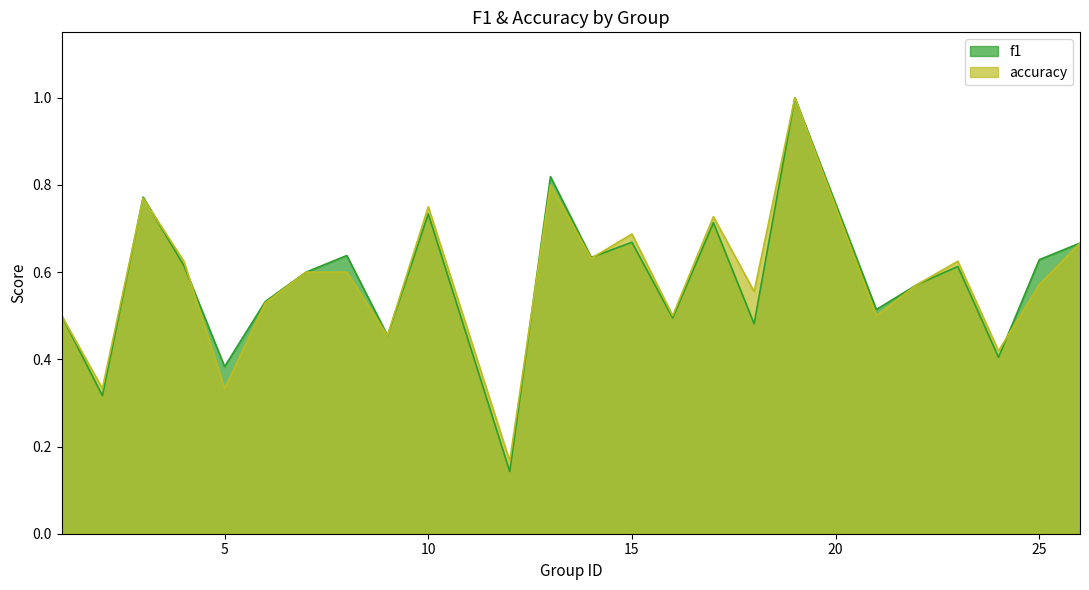

True or false: f1 has more than 0 interior local peaks.

True